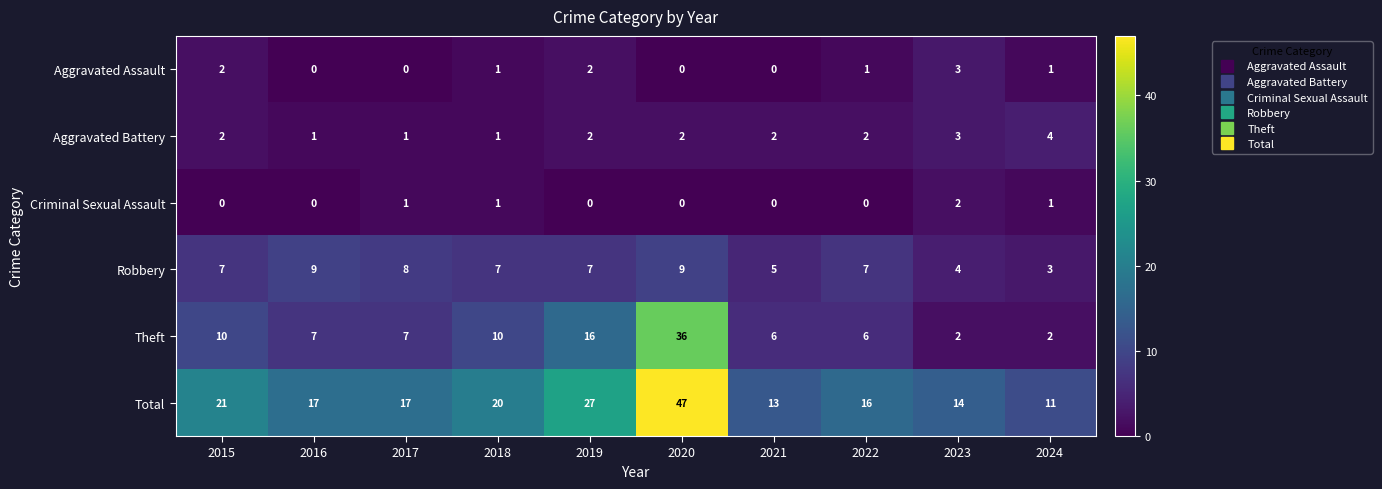

Which label corresponds to the largest value in the chart?

2020